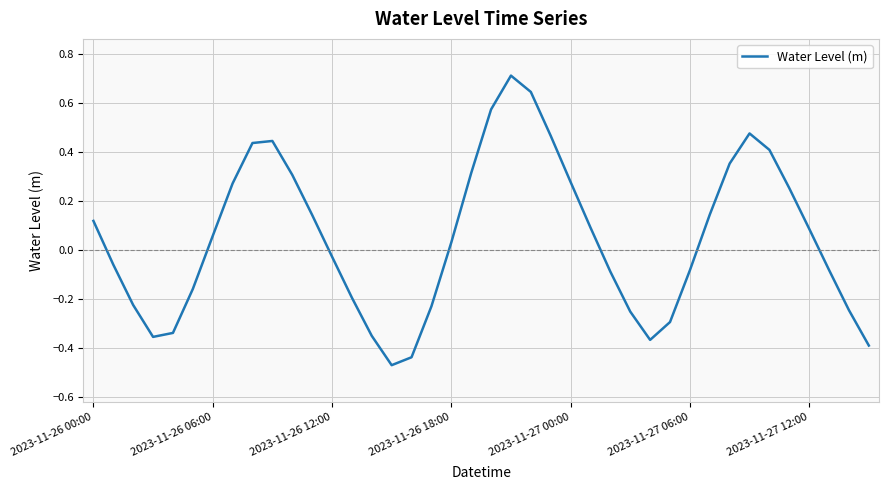

What is the greatest value displayed?

0.7